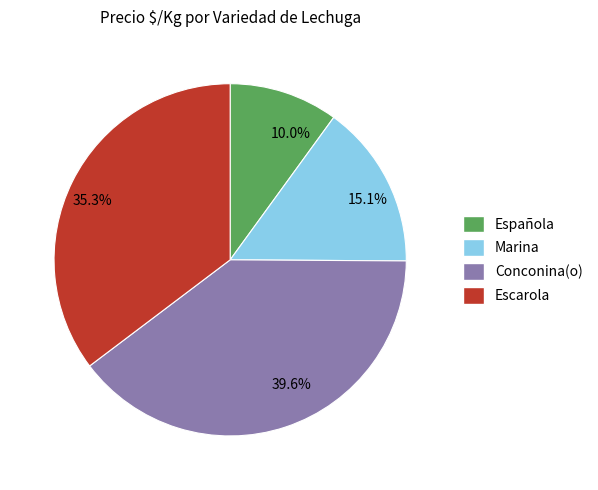

Is 15.1% the majority of the pie?

No